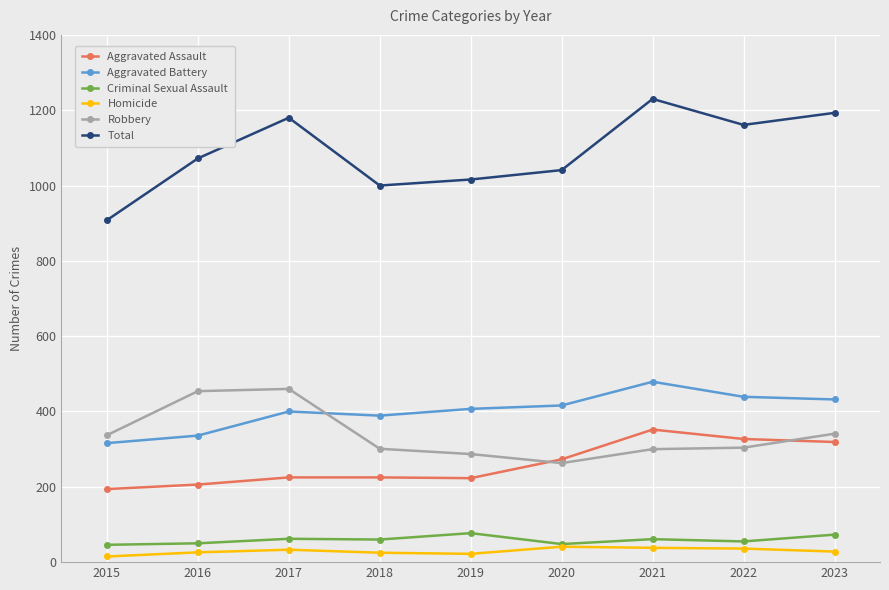

The value of Criminal Sexual Assault at 2021 is 61. True or false?

True